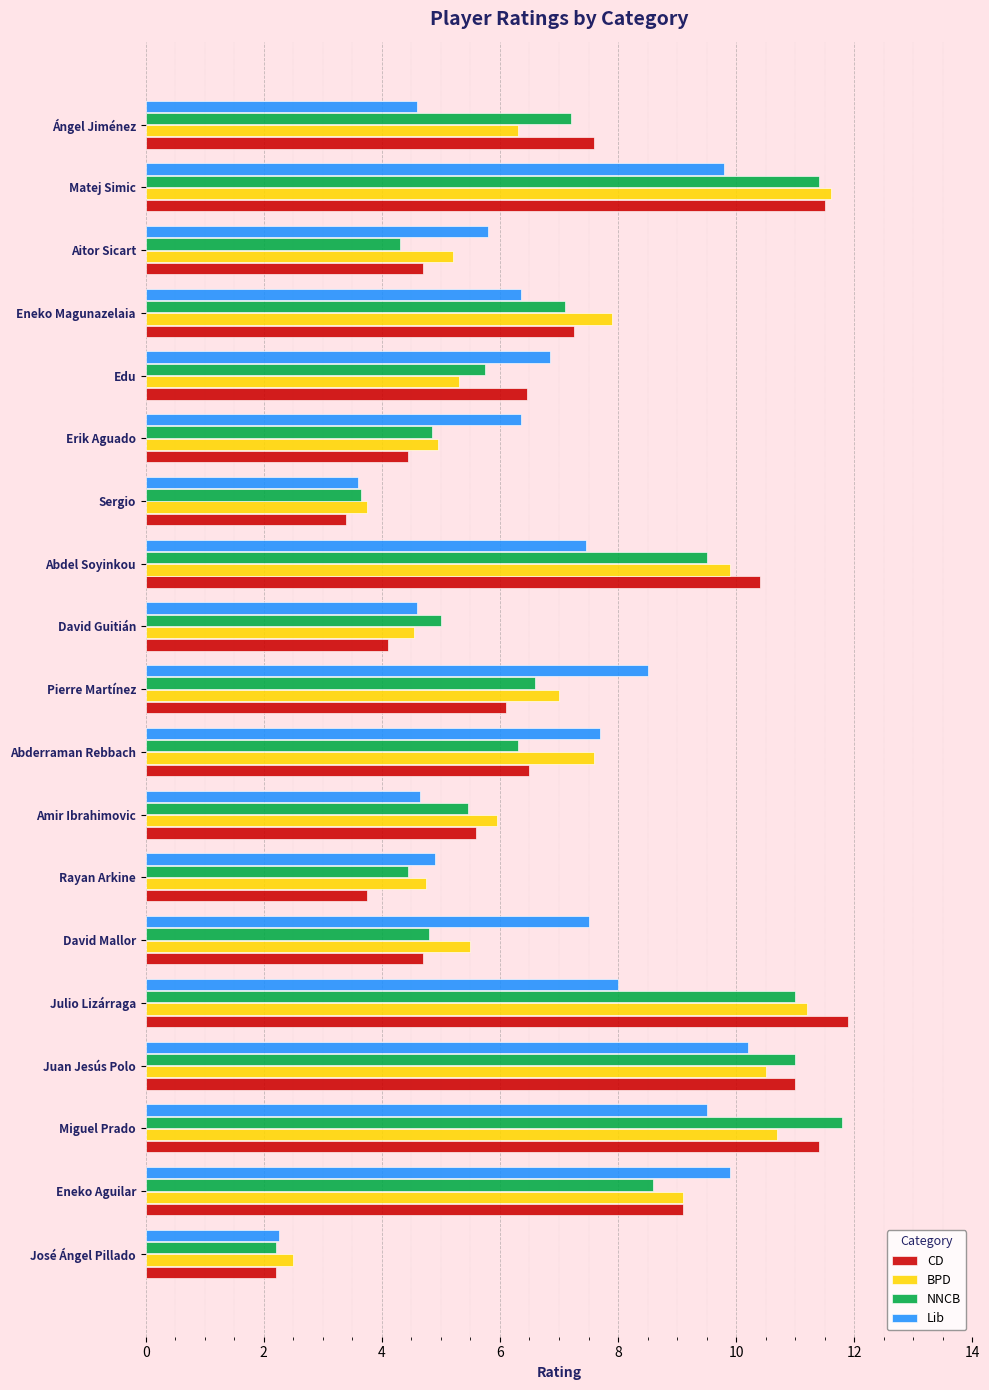

What are all the series names shown in the legend?

CD, BPD, NNCB, Lib